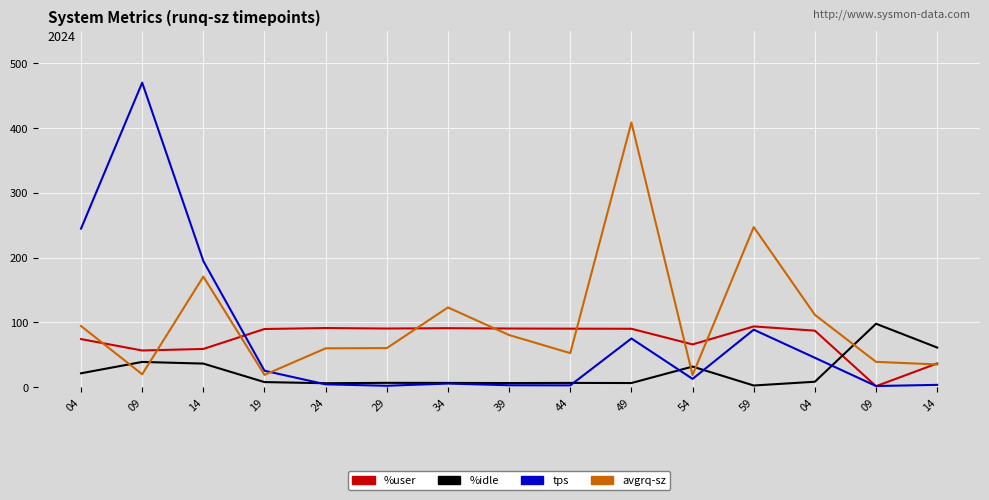

How many lines are shown in the chart?

4